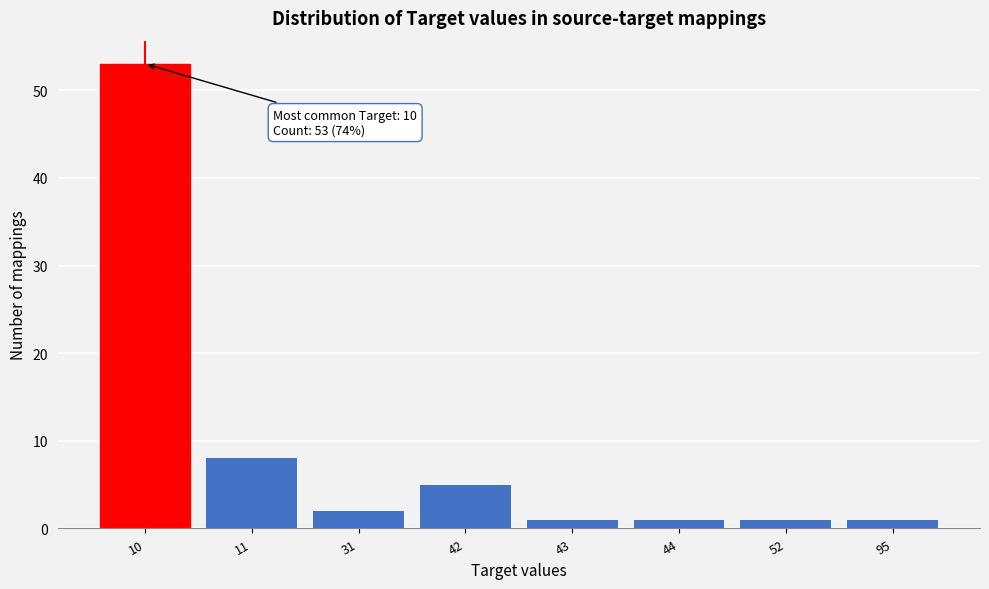

Reading left to right, list all the values displayed in this chart.

10=53	11=8	31=2	42=5	43=1	44=1	52=1	95=1